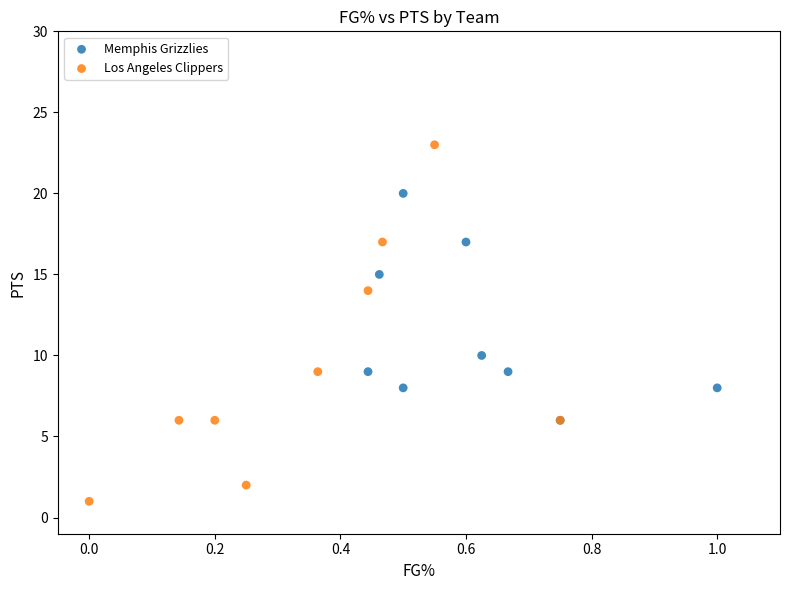

Which series reaches the minimum Y coordinate?

Los Angeles Clippers